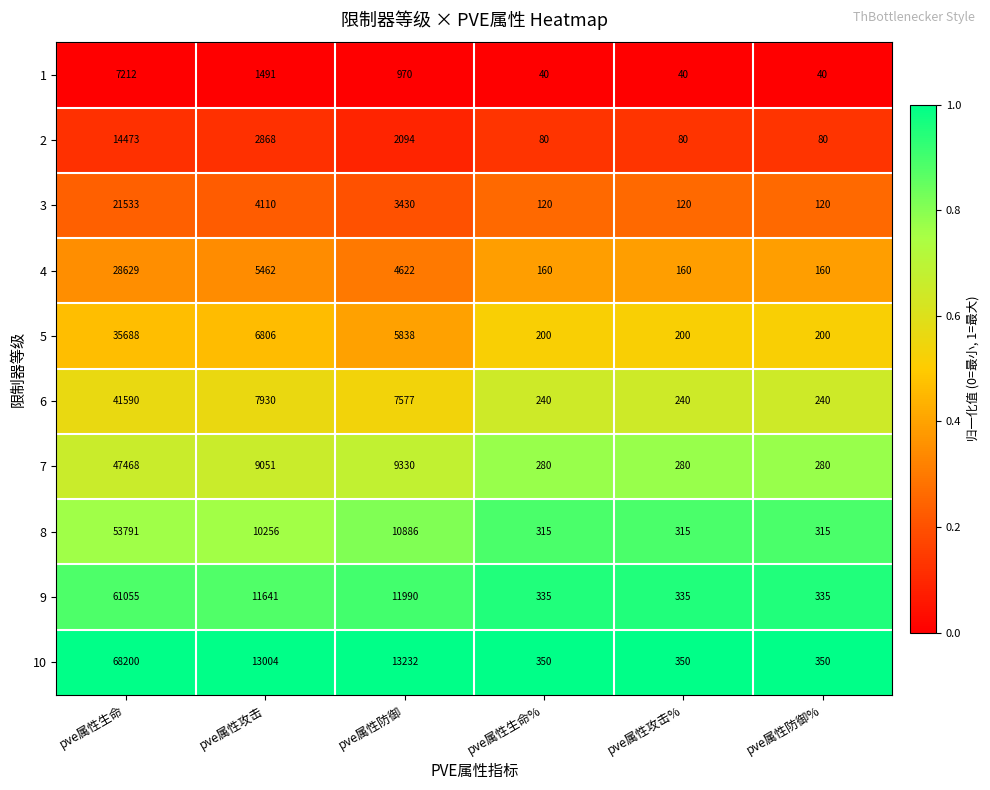

The 5 series shows 200 at pve属性生命%. True or false?

True